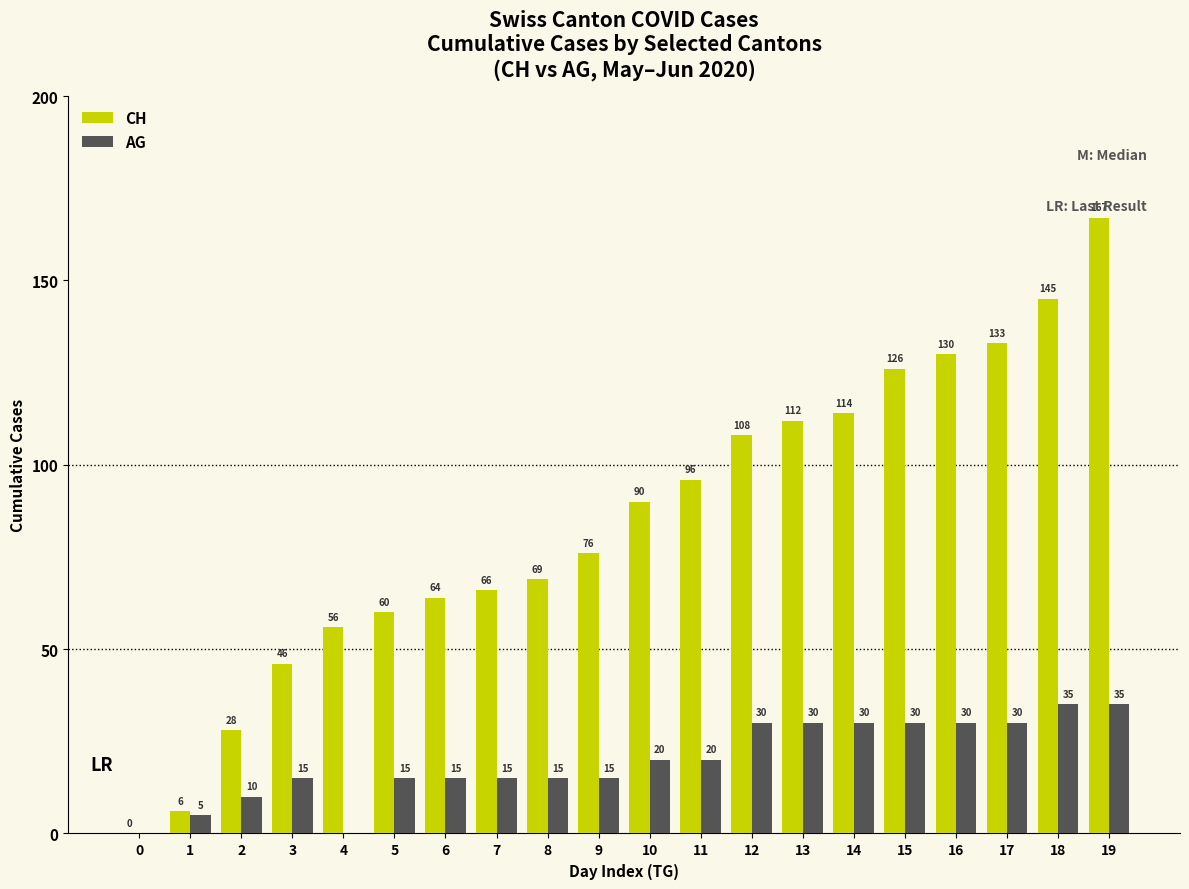

At which label is CH closest to 83?

9